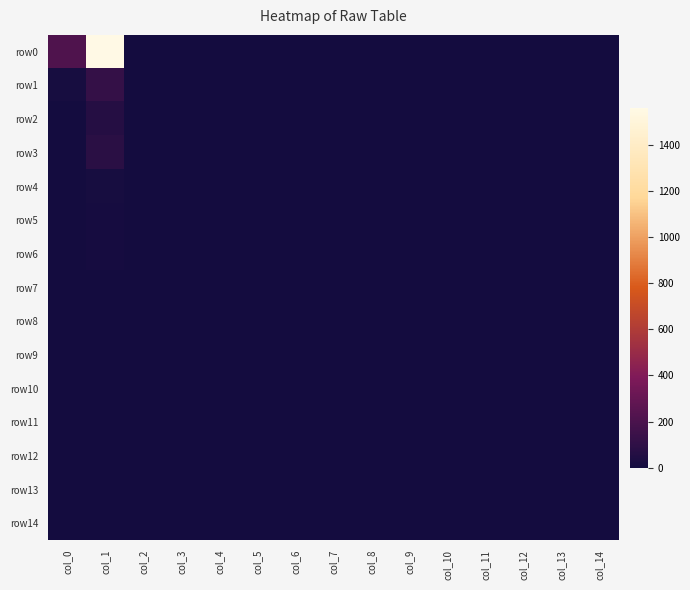

Reading left to right, extract all data points from this chart.

row0: col_0=216	col_1=1562	col_2=1	col_3=1	col_4=0	col_5=0	col_6=0	col_7=0	col_8=1	col_9=0	col_10=0	col_11=1	col_12=0	col_13=1	col_14=0
row1: col_0=16	col_1=121	col_2=1	col_3=0	col_4=0	col_5=0	col_6=0	col_7=0	col_8=0	col_9=0	col_10=0	col_11=1	col_12=0	col_13=0	col_14=0
row2: col_0=5	col_1=66	col_2=0	col_3=0	col_4=0	col_5=0	col_6=0	col_7=0	col_8=0	col_9=0	col_10=0	col_11=0	col_12=0	col_13=0	col_14=0
row3: col_0=6	col_1=82	col_2=1	col_3=1	col_4=0	col_5=0	col_6=0	col_7=0	col_8=0	col_9=0	col_10=0	col_11=0	col_12=0	col_13=0	col_14=0
row4: col_0=4	col_1=16	col_2=0	col_3=0	col_4=0	col_5=0	col_6=0	col_7=0	col_8=0	col_9=0	col_10=0	col_11=0	col_12=0	col_13=0	col_14=0
row5: col_0=2	col_1=11	col_2=0	col_3=0	col_4=0	col_5=0	col_6=0	col_7=0	col_8=0	col_9=0	col_10=0	col_11=0	col_12=0	col_13=0	col_14=0
row6: col_0=0	col_1=8	col_2=0	col_3=0	col_4=0	col_5=0	col_6=0	col_7=0	col_8=0	col_9=0	col_10=0	col_11=0	col_12=0	col_13=0	col_14=0
row7: col_0=1	col_1=5	col_2=1	col_3=0	col_4=0	col_5=0	col_6=0	col_7=0	col_8=0	col_9=0	col_10=0	col_11=0	col_12=0	col_13=0	col_14=0
row8: col_0=0	col_1=5	col_2=0	col_3=0	col_4=0	col_5=0	col_6=0	col_7=0	col_8=0	col_9=0	col_10=0	col_11=0	col_12=0	col_13=0	col_14=0
row9: col_0=0	col_1=3	col_2=0	col_3=0	col_4=0	col_5=0	col_6=0	col_7=0	col_8=0	col_9=0	col_10=0	col_11=0	col_12=0	col_13=0	col_14=0
row10: col_0=1	col_1=2	col_2=0	col_3=0	col_4=0	col_5=0	col_6=0	col_7=0	col_8=0	col_9=0	col_10=0	col_11=0	col_12=0	col_13=0	col_14=0
row11: col_0=0	col_1=2	col_2=0	col_3=0	col_4=0	col_5=0	col_6=0	col_7=0	col_8=0	col_9=0	col_10=0	col_11=0	col_12=0	col_13=0	col_14=0
row12: col_0=0	col_1=0	col_2=0	col_3=0	col_4=0	col_5=0	col_6=0	col_7=0	col_8=0	col_9=0	col_10=0	col_11=0	col_12=0	col_13=0	col_14=0
row13: col_0=1	col_1=1	col_2=0	col_3=0	col_4=0	col_5=0	col_6=0	col_7=0	col_8=0	col_9=0	col_10=0	col_11=0	col_12=0	col_13=0	col_14=0
row14: col_0=0	col_1=0	col_2=0	col_3=0	col_4=0	col_5=0	col_6=0	col_7=0	col_8=0	col_9=0	col_10=0	col_11=0	col_12=0	col_13=0	col_14=0